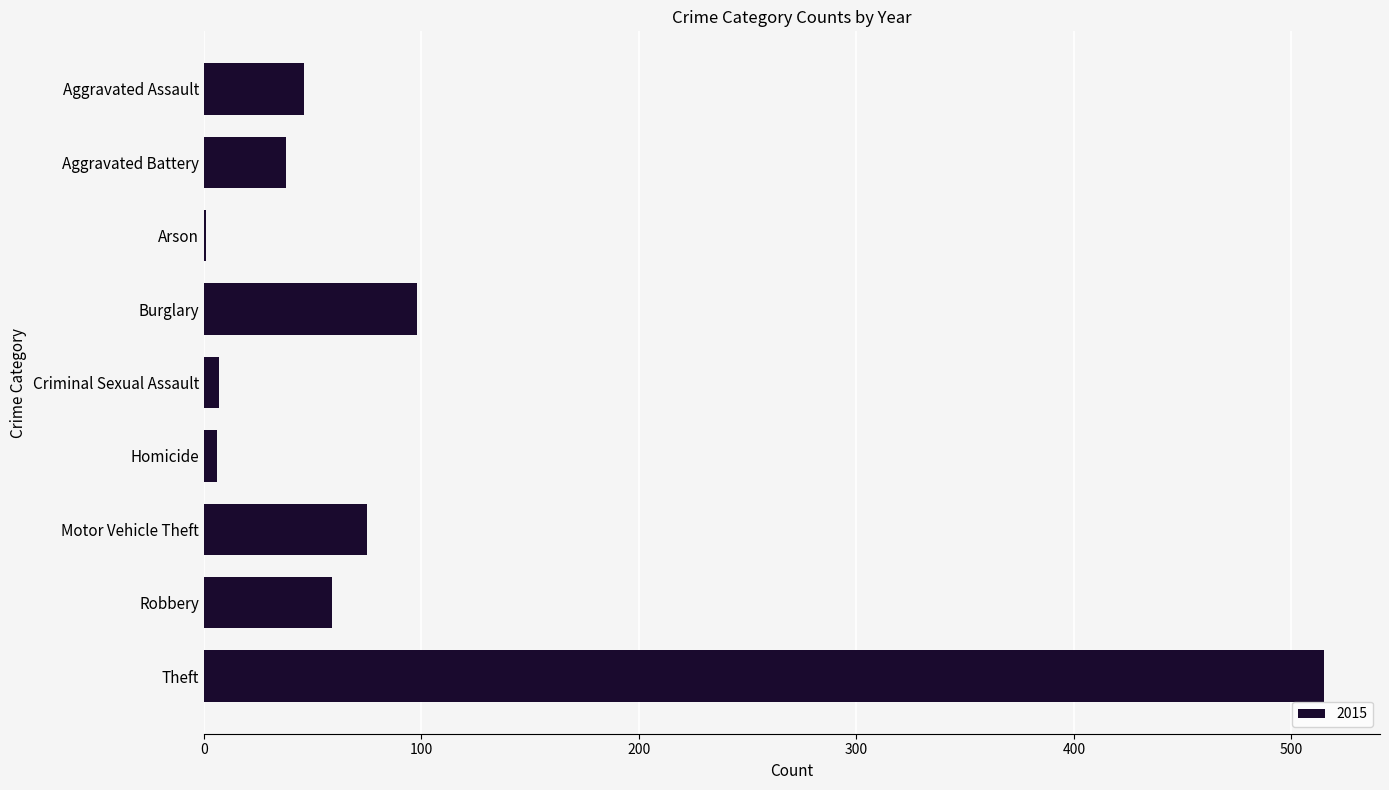

What is the greatest value displayed?

515